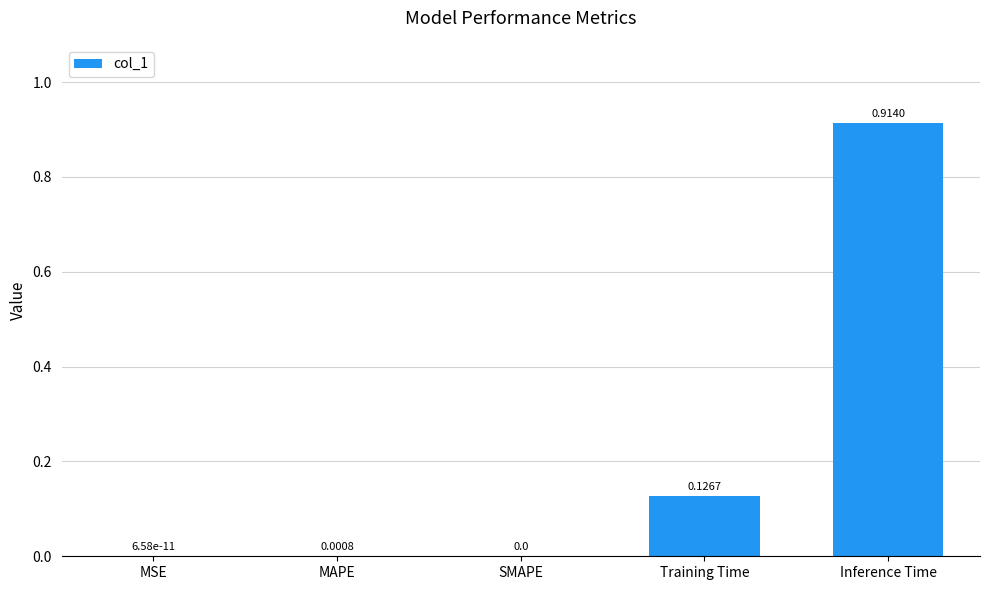

Is it true that the value at Inference Time is 0.3?

False